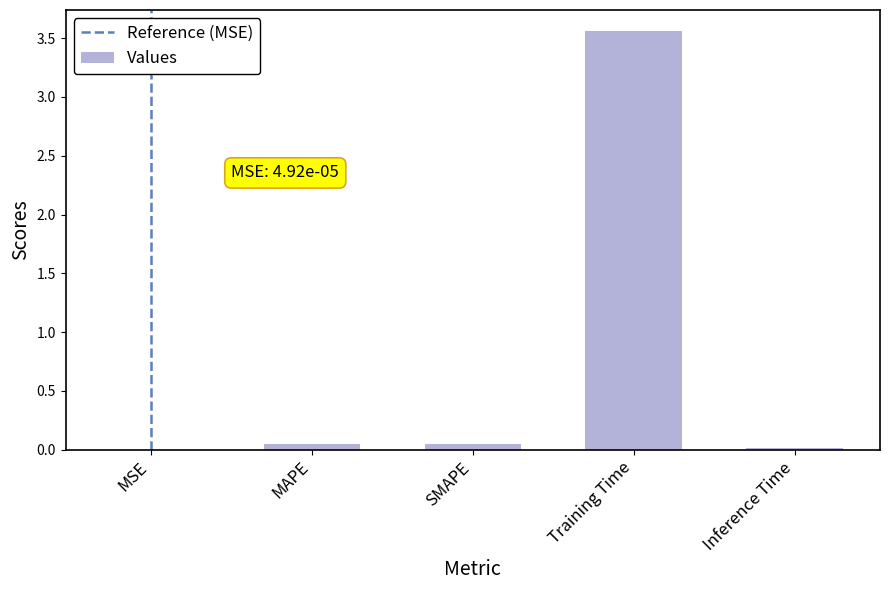

What is the average value?

0.7